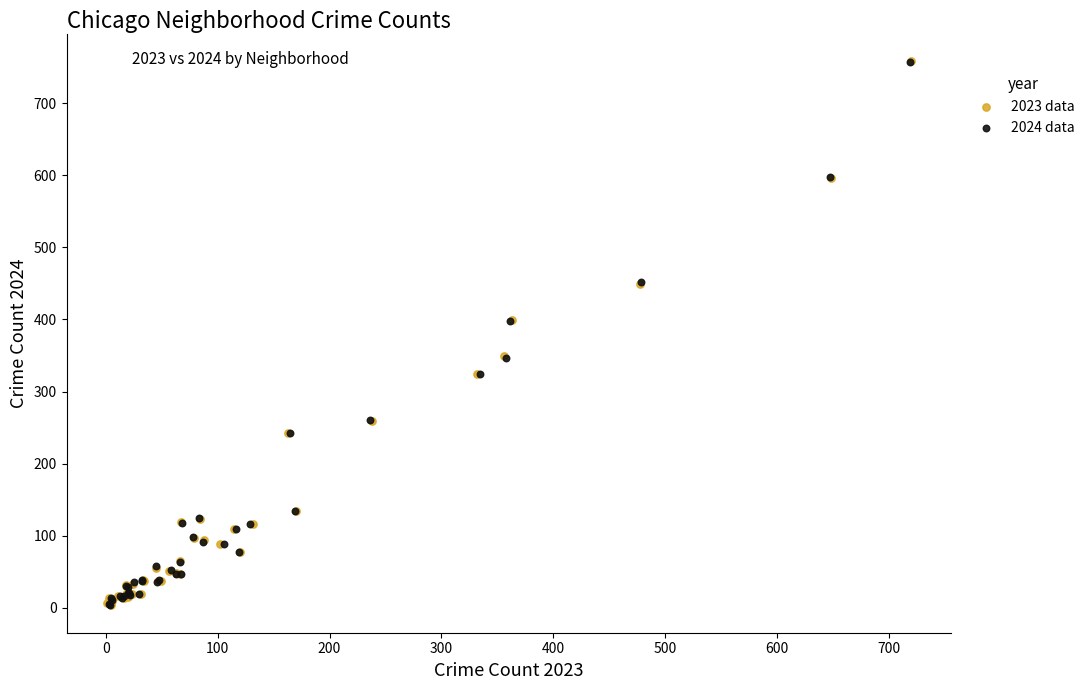

What are all the series names shown in the legend?

2023 data, 2024 data